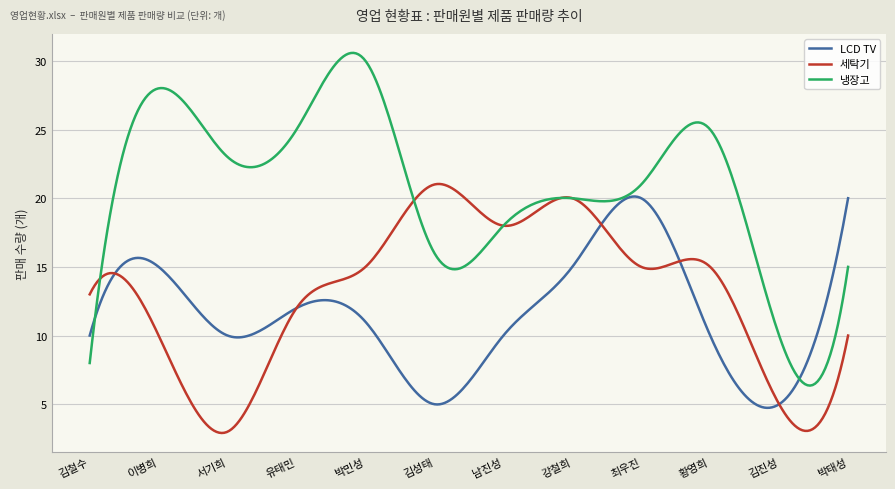

Rank the series by their maximum value, from lowest to highest.

LCD TV, 세탁기, 냉장고